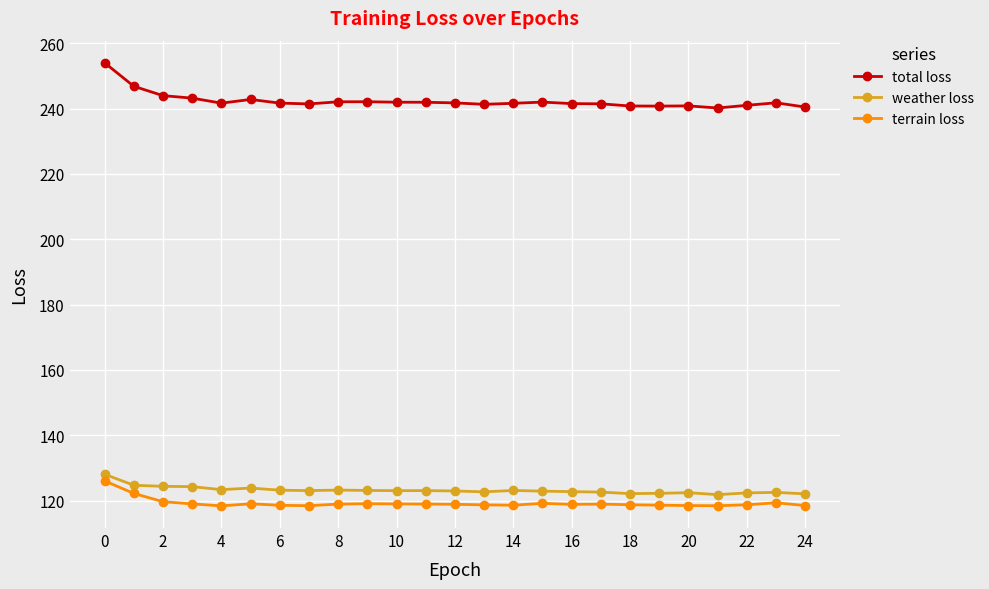

What is the smallest value displayed?

118.4